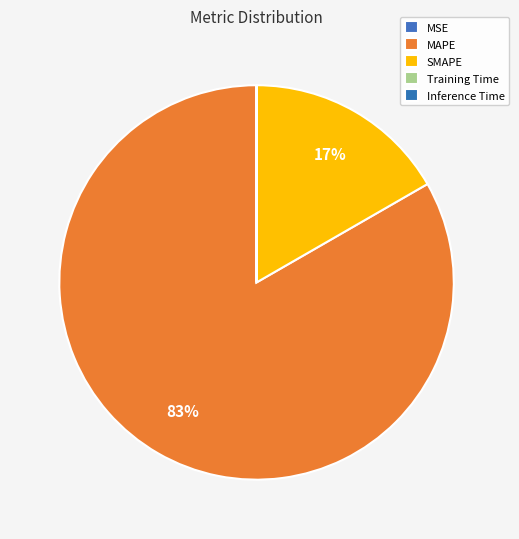

True or false: MSE accounts for 0% of the total.

True